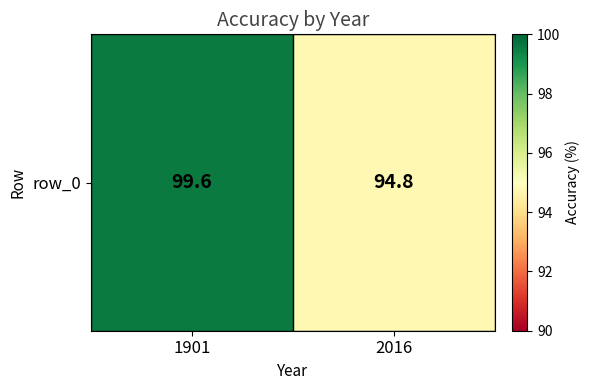

What is the sum of the values at 1901 and 2016?

194.4